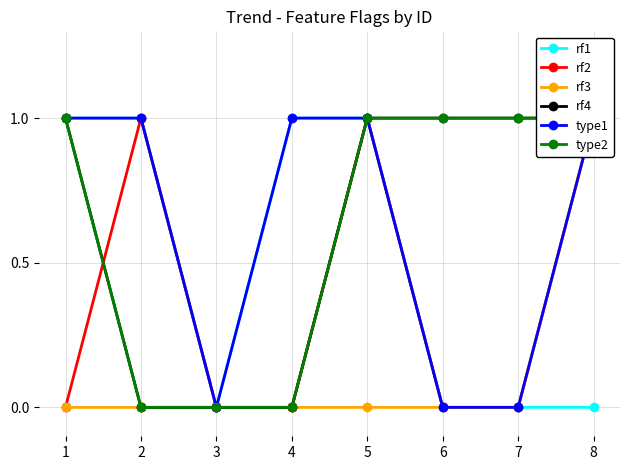

Which series has the largest range (max minus min)?

rf1